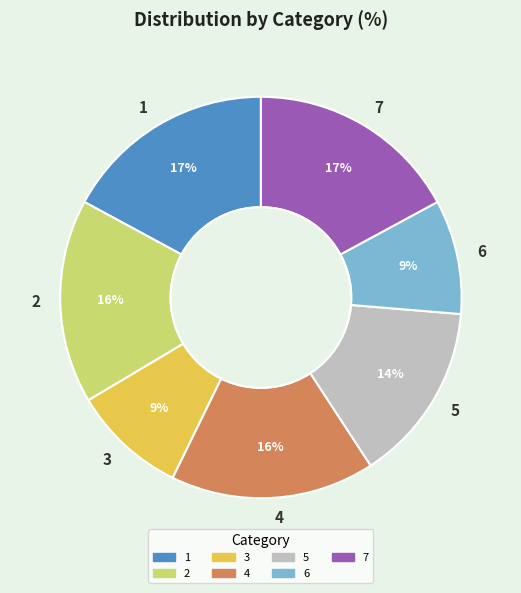

Does 5 account for over 50% of the chart?

No